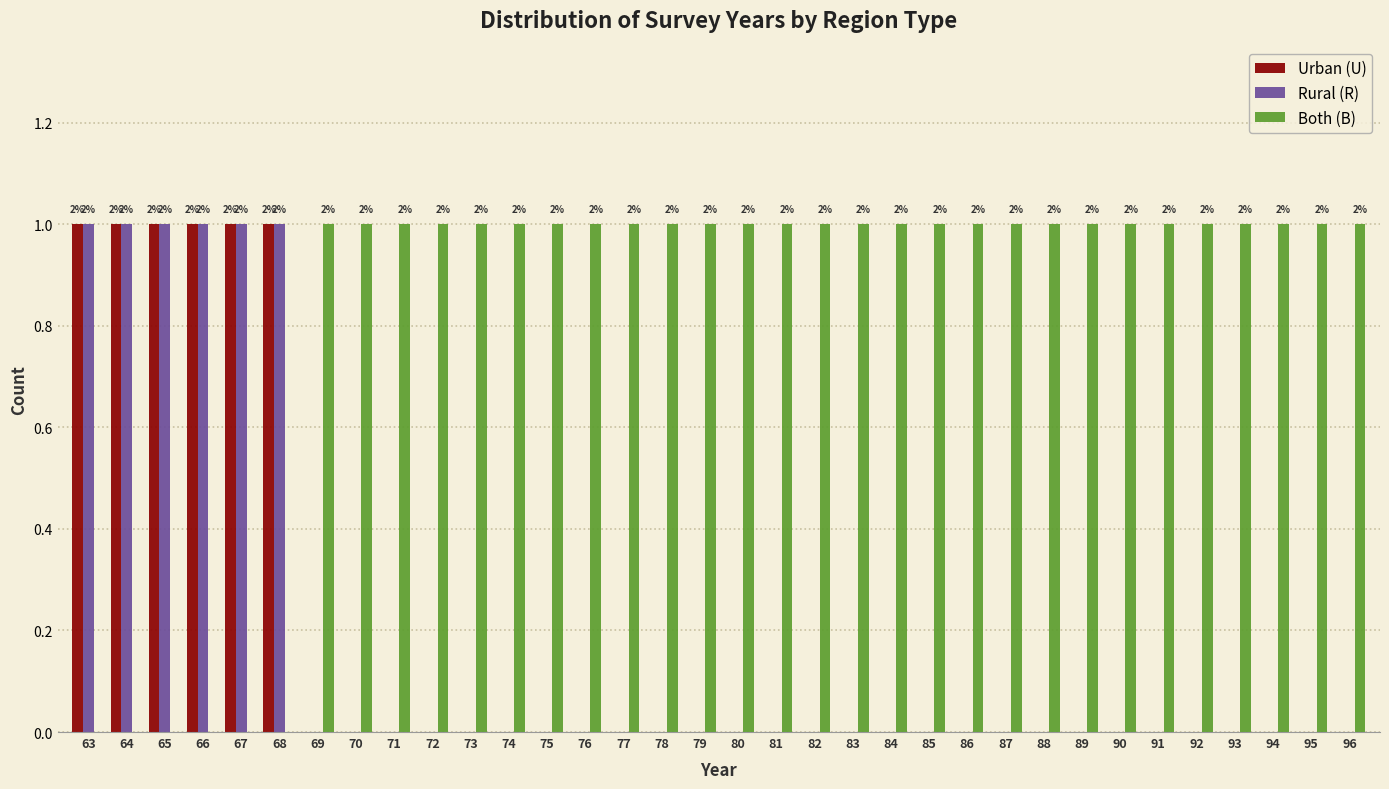

Is it true that Rural (R) equals 0 at 88?

True